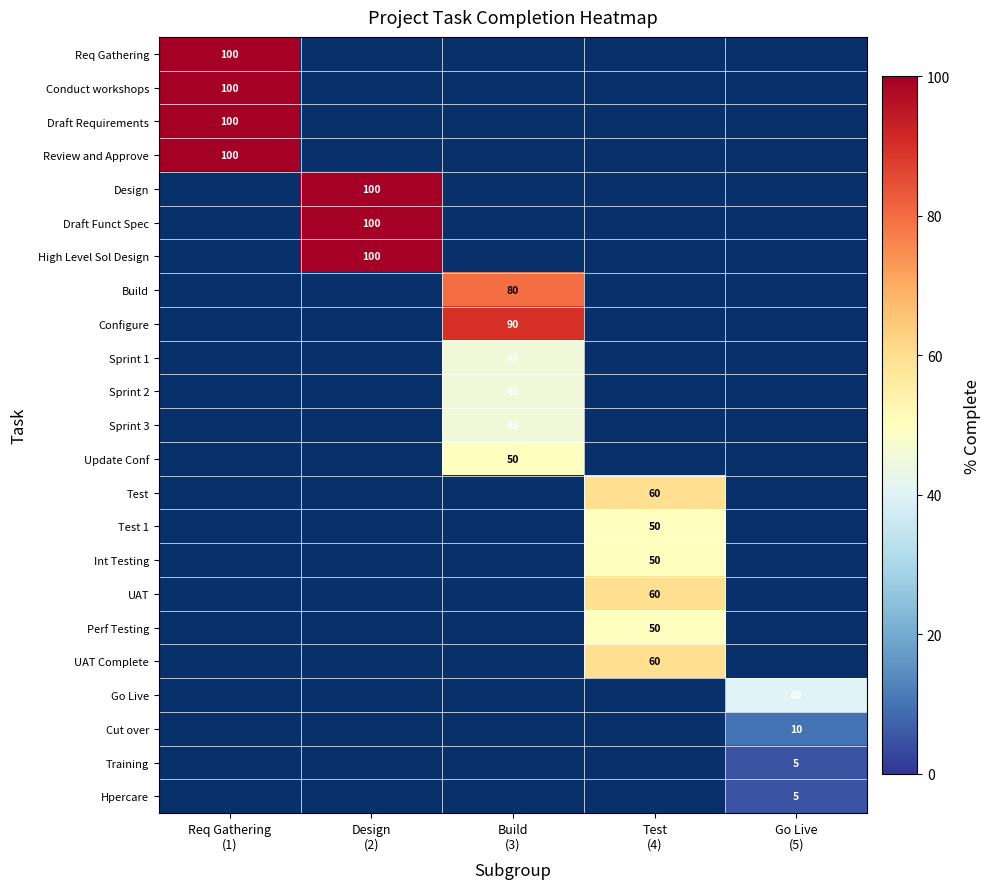

Which category has the highest value across all series?

Req Gathering
(1)